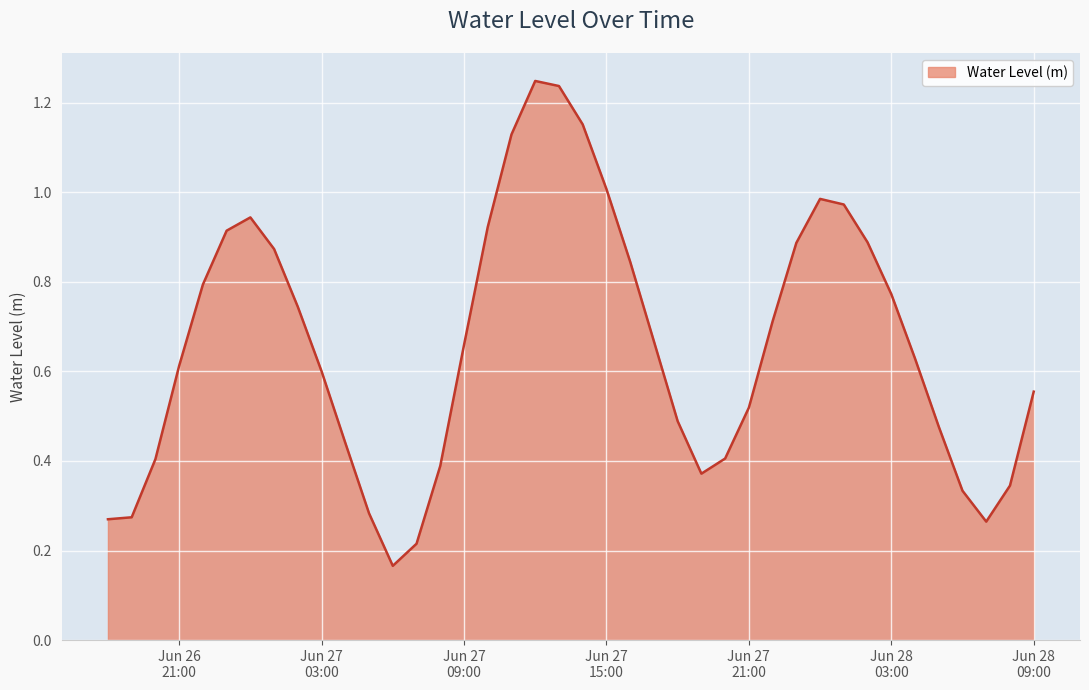

How many lines are shown in the chart?

1